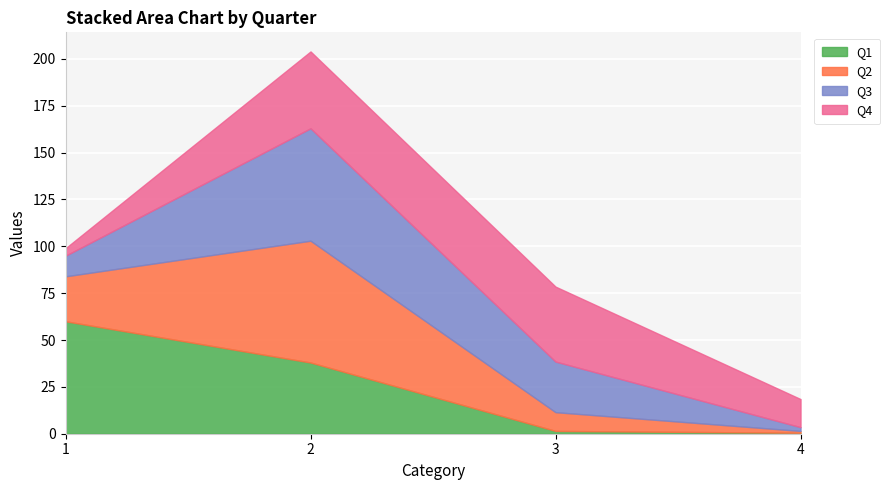

Rank the categories by Q4 value from highest to lowest.

2, 3, 4, 1